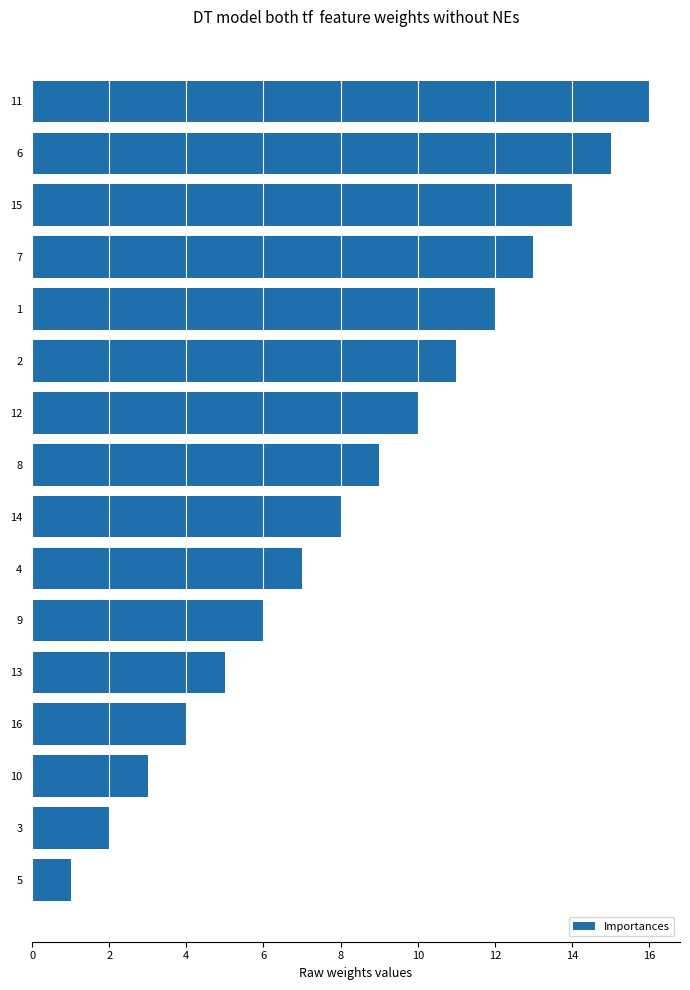

What is the difference between the second highest and second lowest values?

13